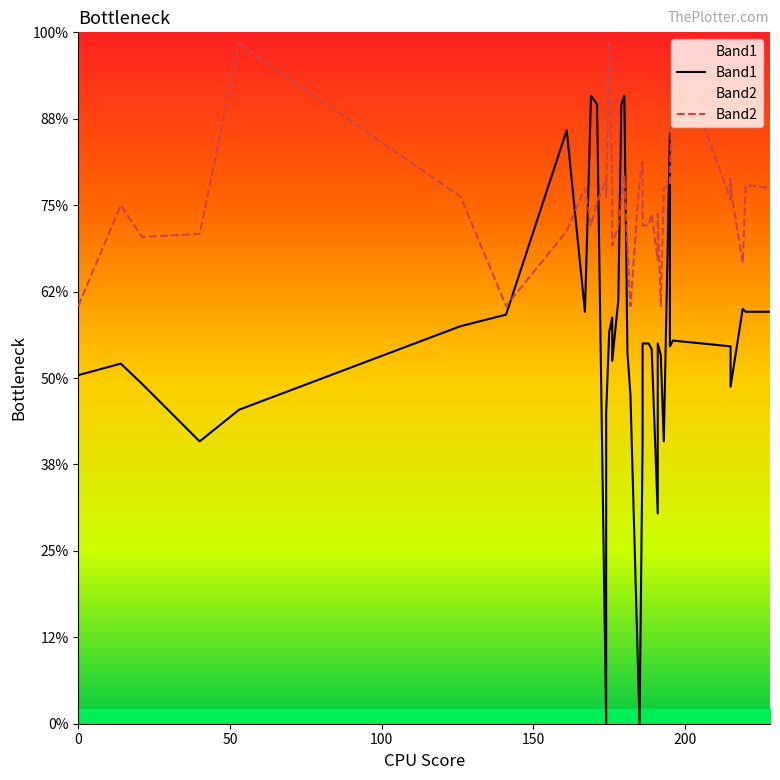

How many lines are shown in the chart?

2